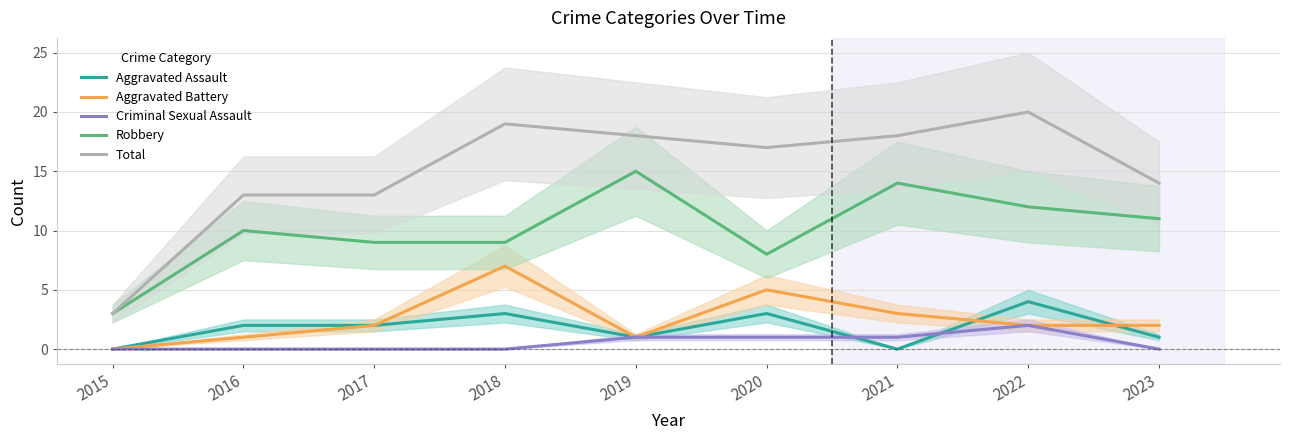

What is the value of the Aggravated Battery point at the 4th from the left?

7